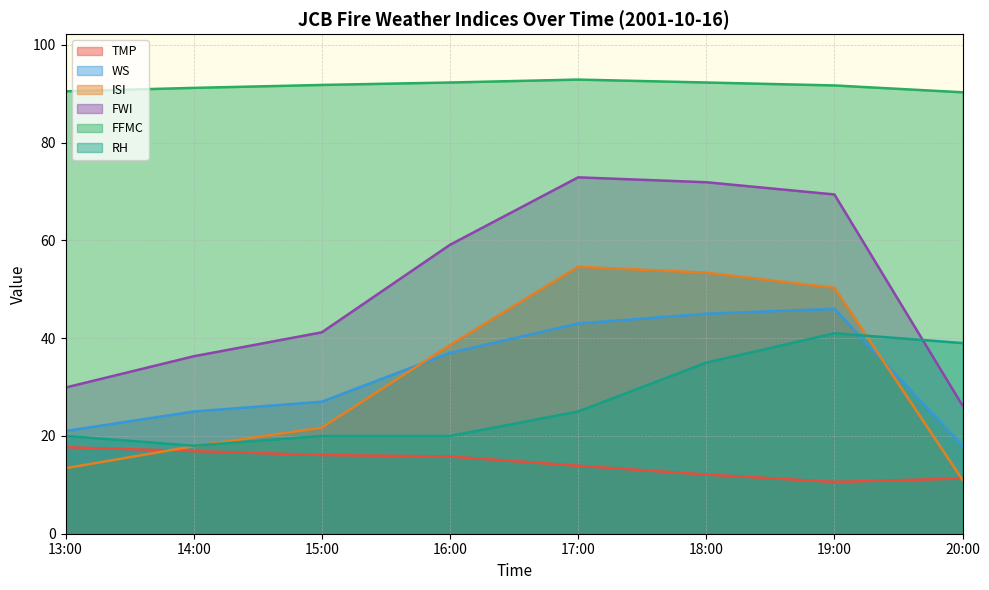

How many lines are shown in the chart?

6